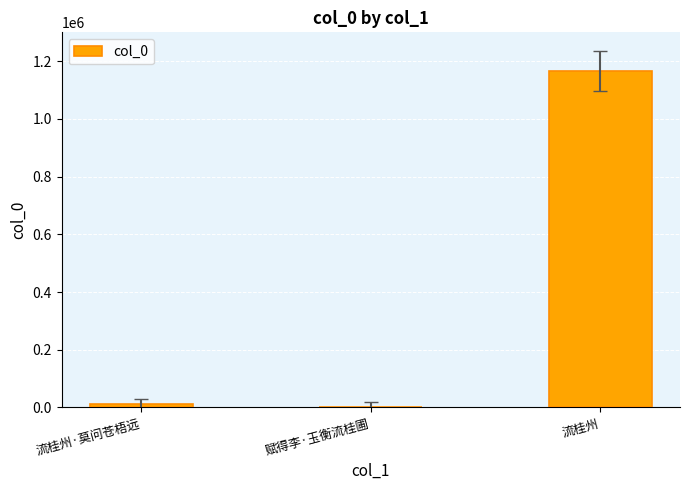

True or false: the data shows 1165636 at 流桂州.

True